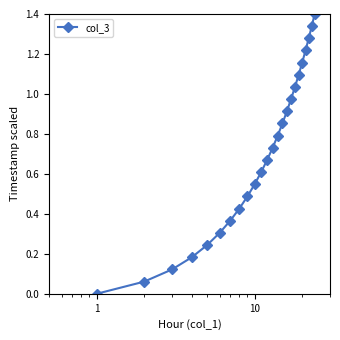

What is the sum of all values?

16.8